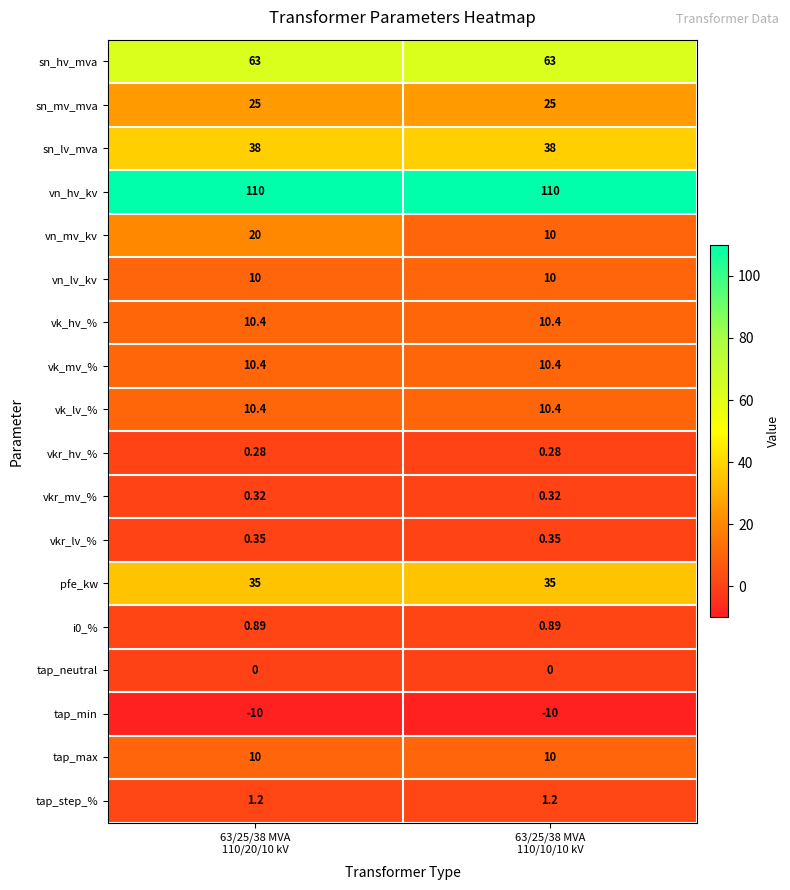

Which series has the largest total across all categories?

vn_hv_kv